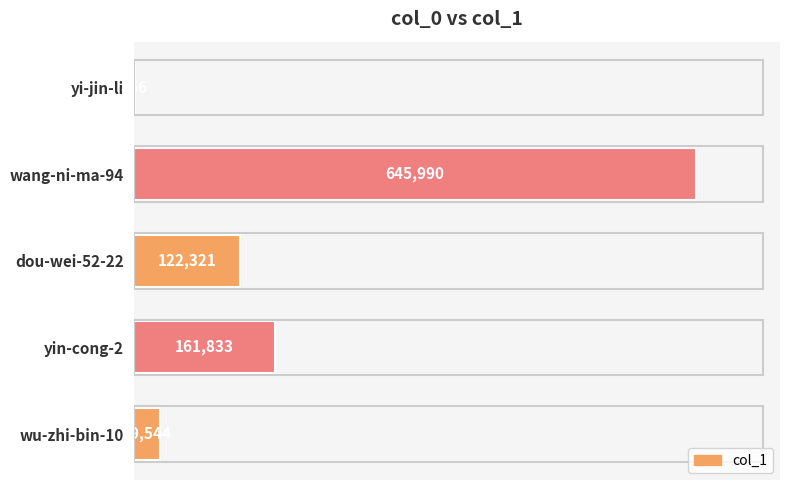

True or false: the data shows 317694 at wang-ni-ma-94.

False